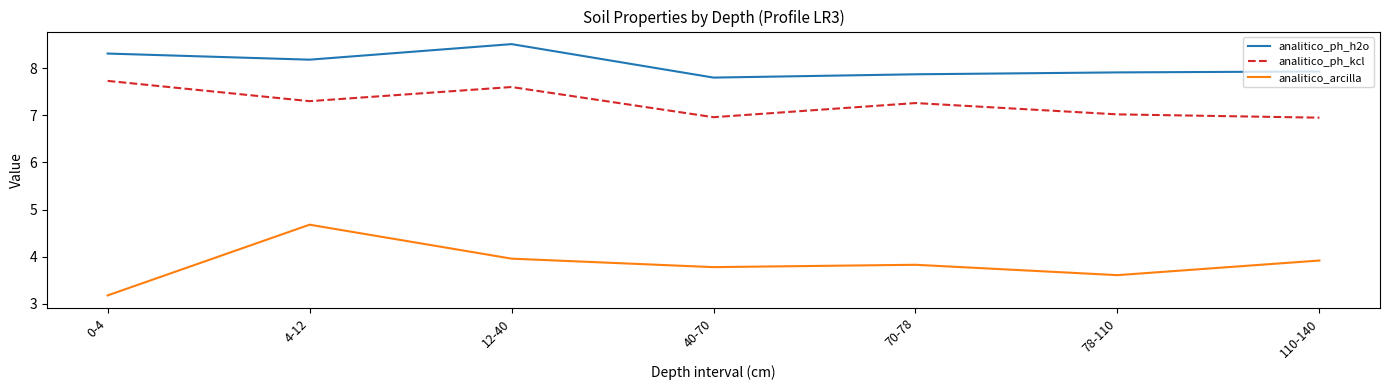

What position from the right is 110-140?

1